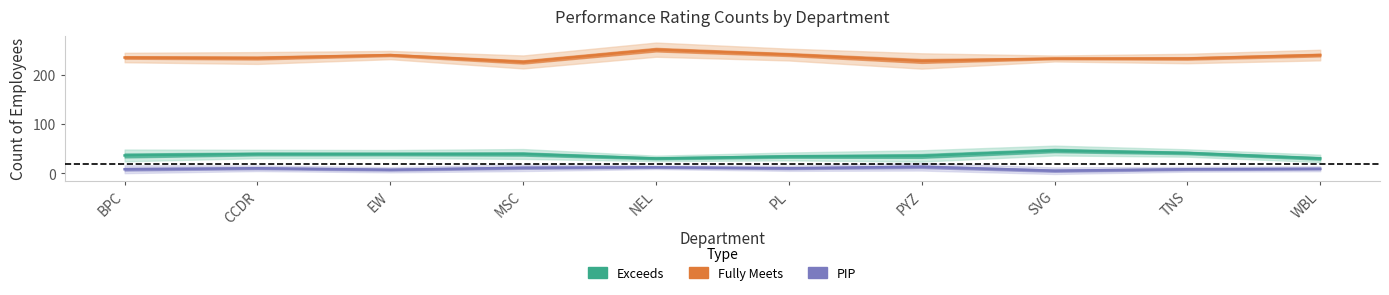

Rank the series by their maximum value, from lowest to highest.

PIP, Exceeds, Fully Meets